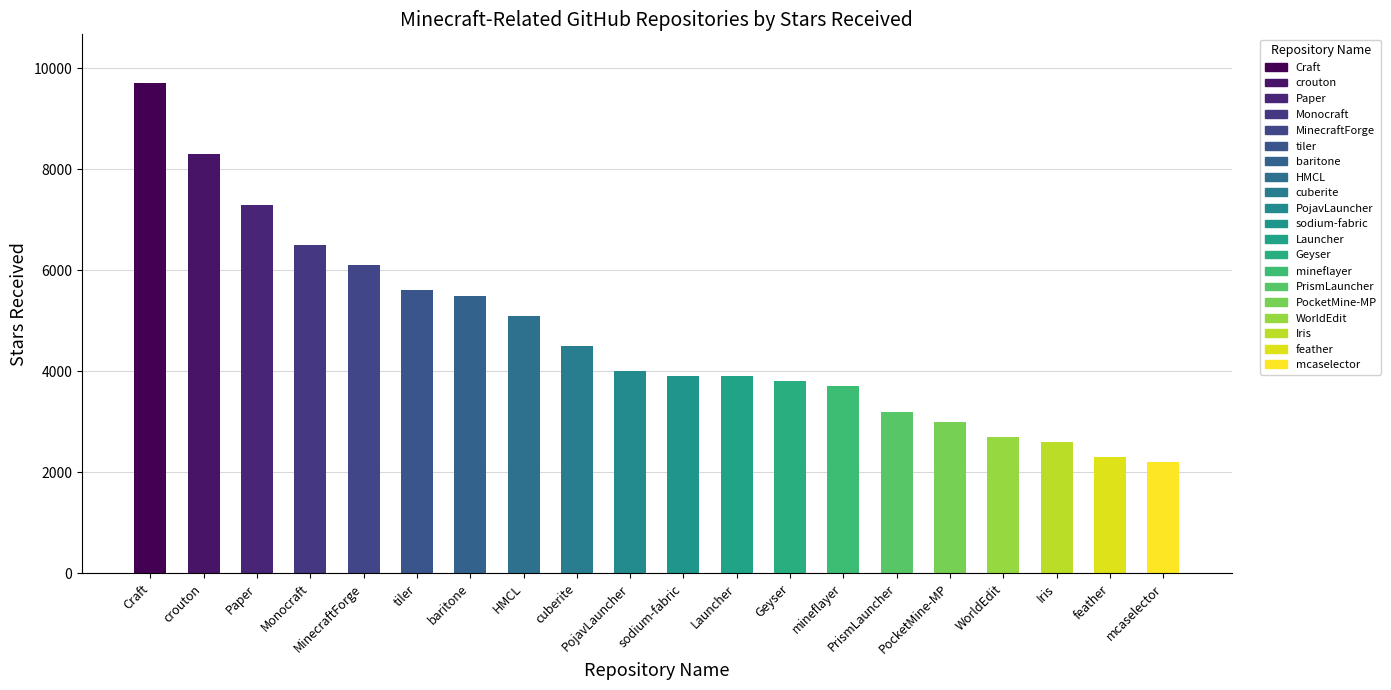

The chart shows a value of 9063 at tiler. True or false?

False